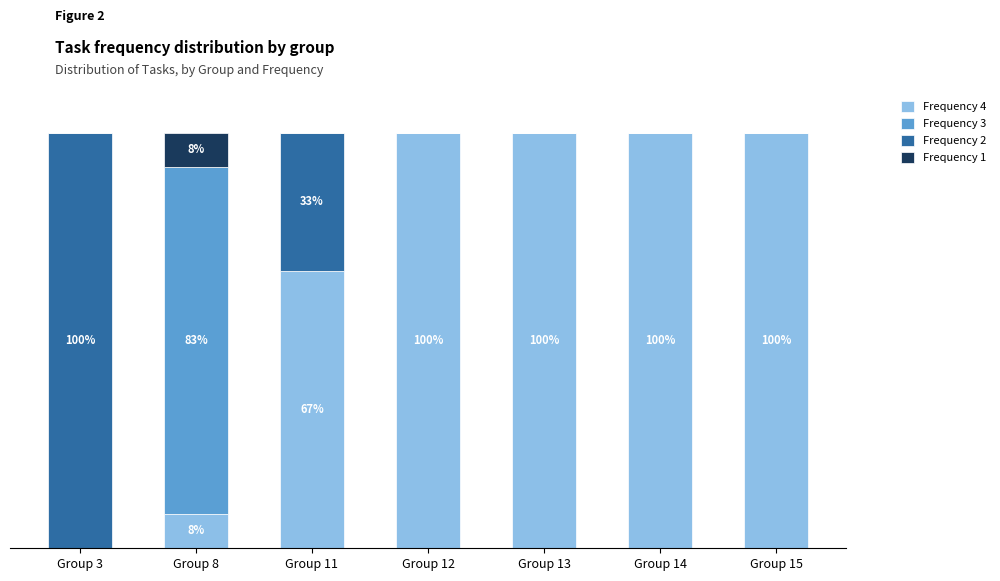

The Frequency 1 series shows 0.0 at Group 11. True or false?

True